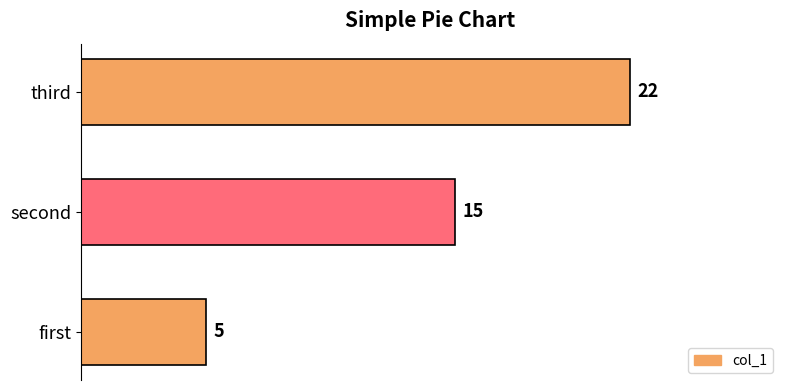

Rank the categories by value from lowest to highest.

first, second, third